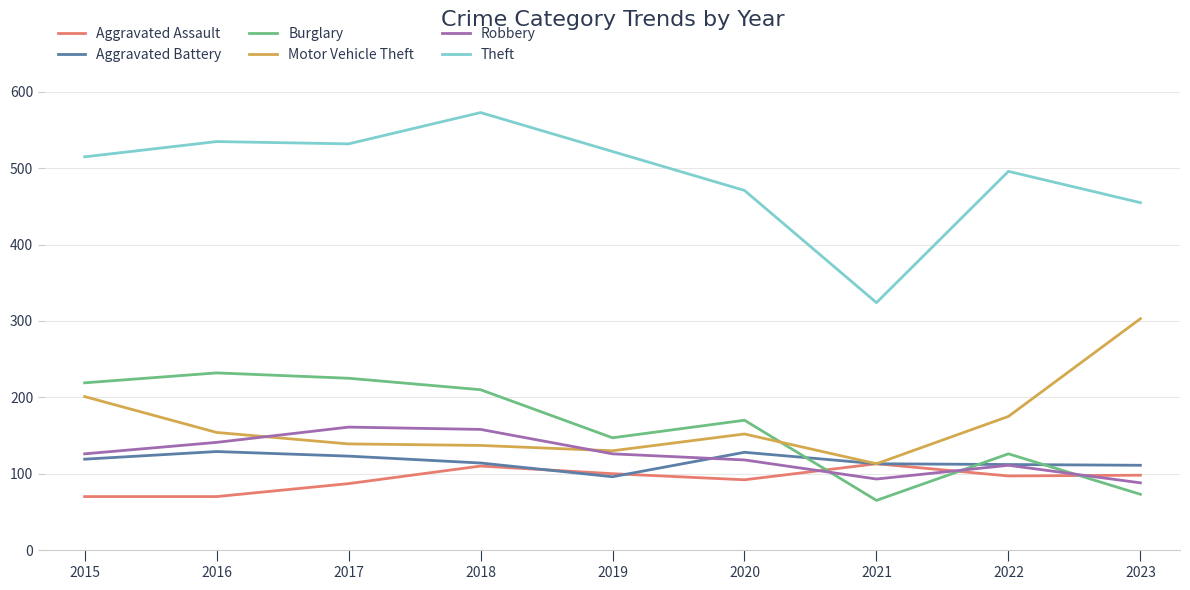

What is the sum of the Aggravated Battery values at 2015 and 2020?

247